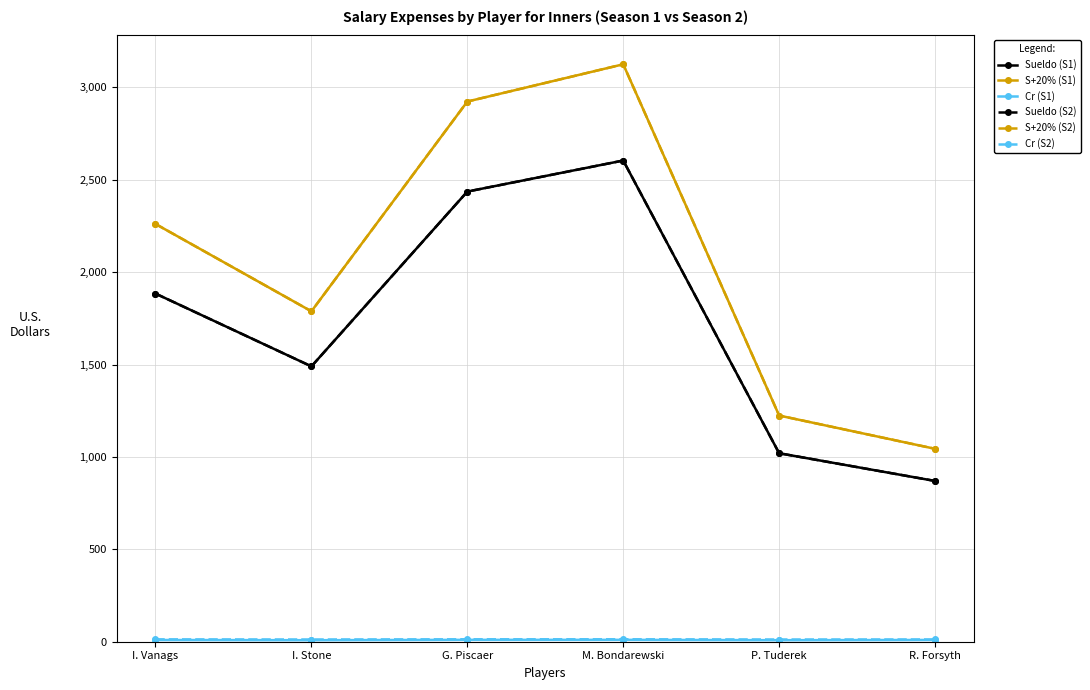

What is the spread (max minus min) of values at I. Vanags?

2251.4